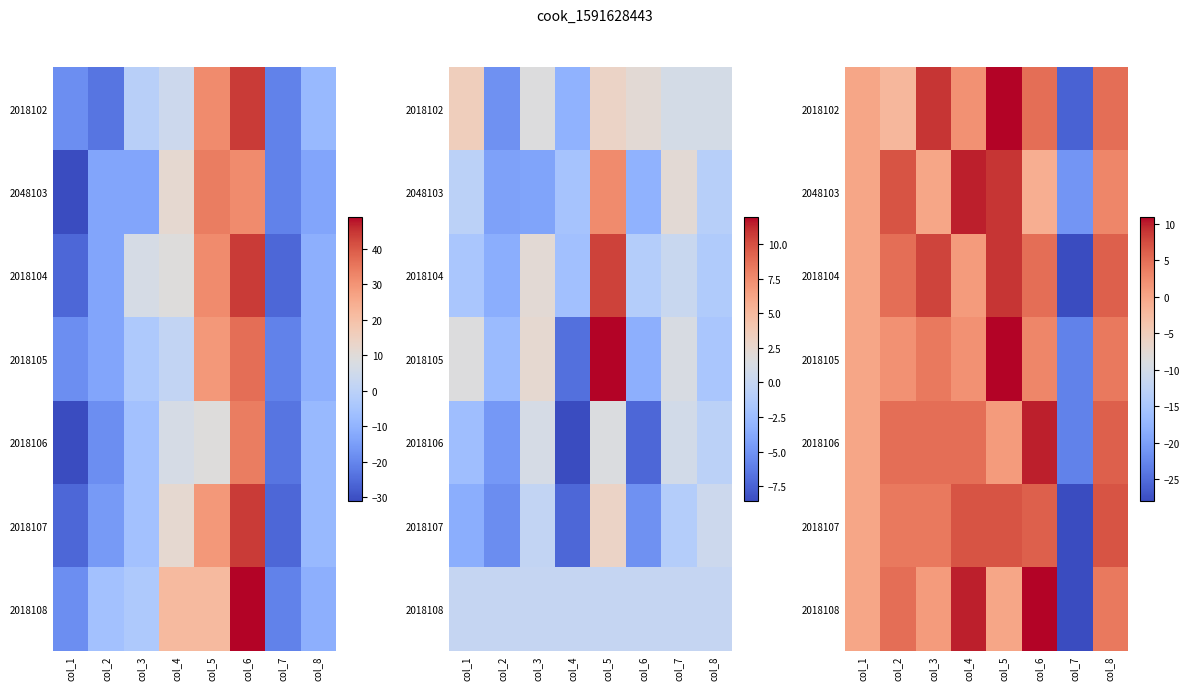

At which category does the chart reach its minimum across all series?

col_7